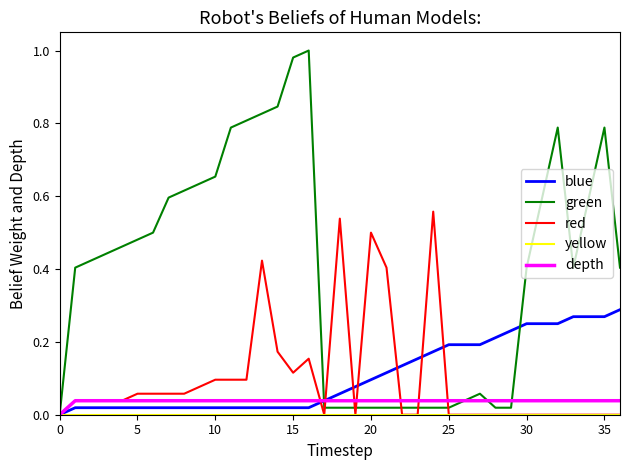

Which series has the widest spread of values?

green